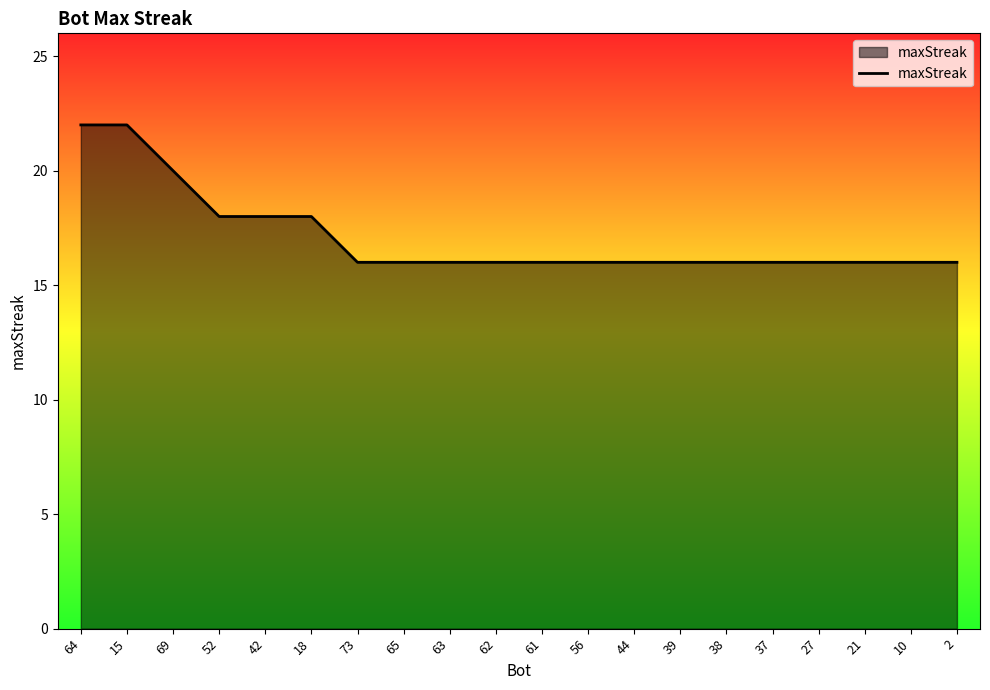

What is the maximum value shown in the chart?

22